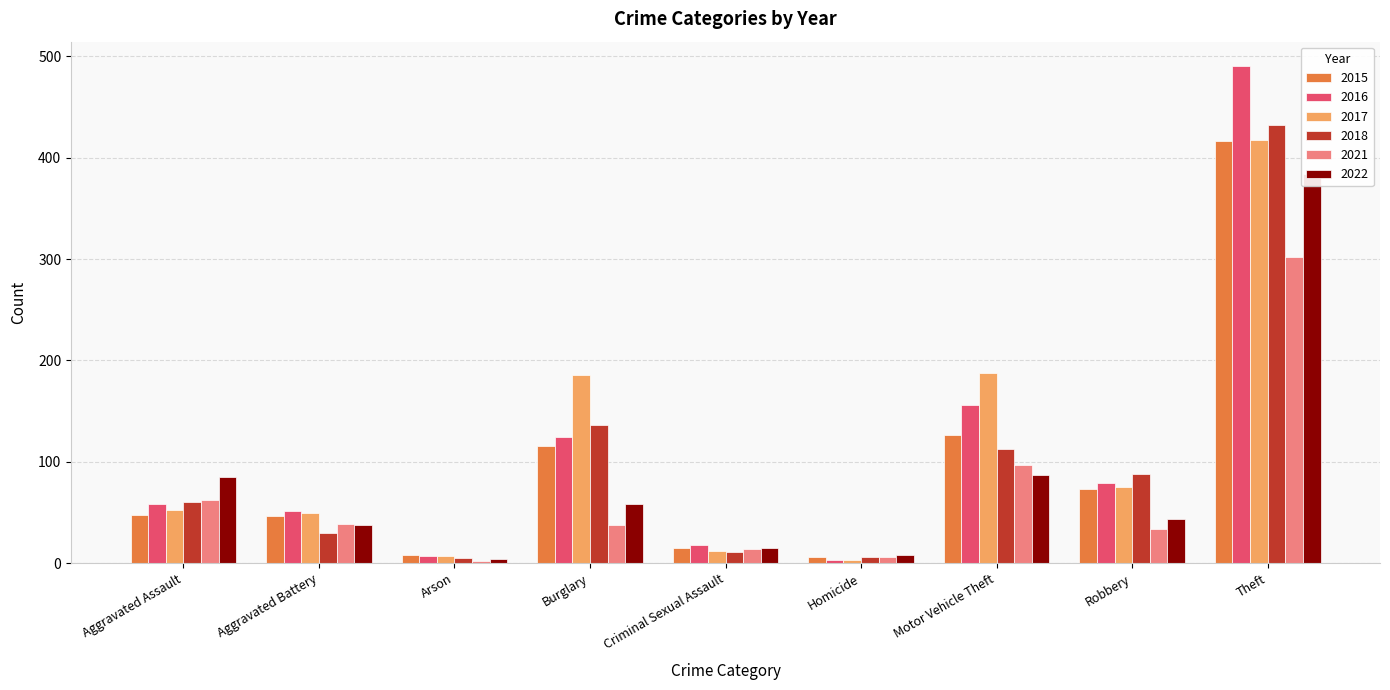

How many bars are there in each group?

6